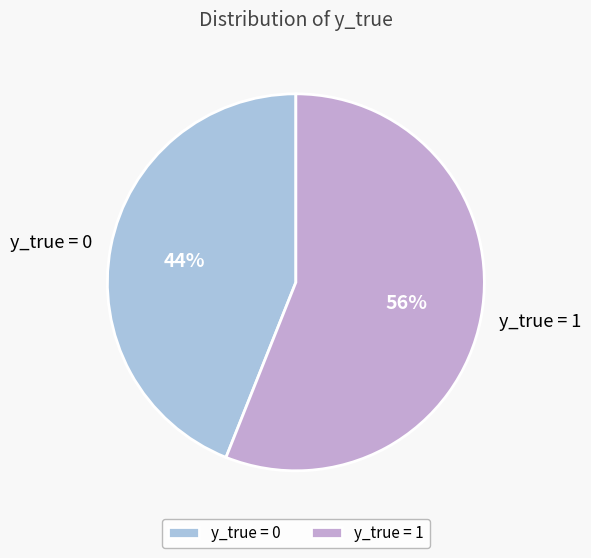

To the nearest percent, what percentage of the pie is y_true = 0?

44%